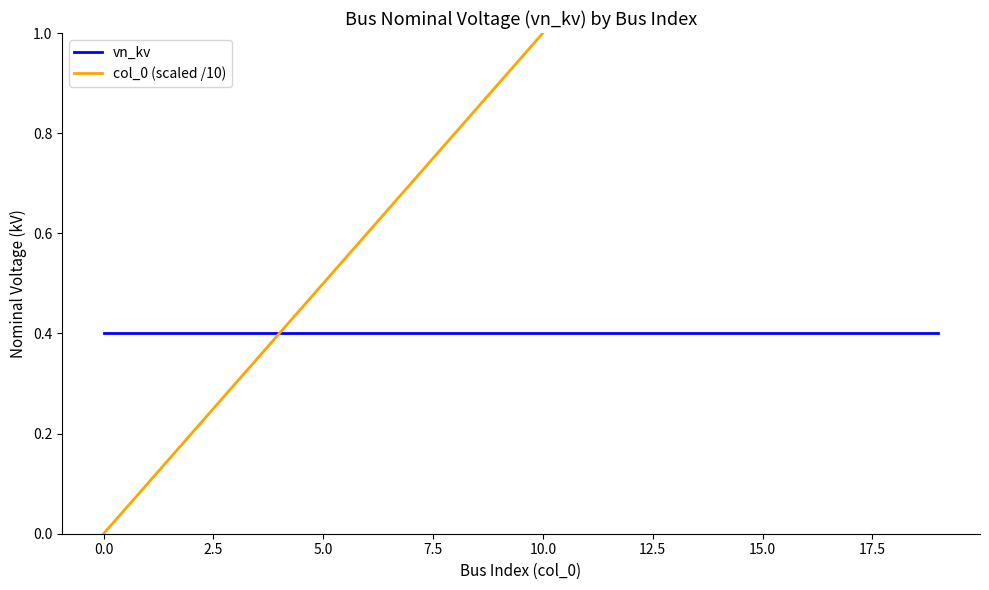

At which category is the sum across all series the highest?

19